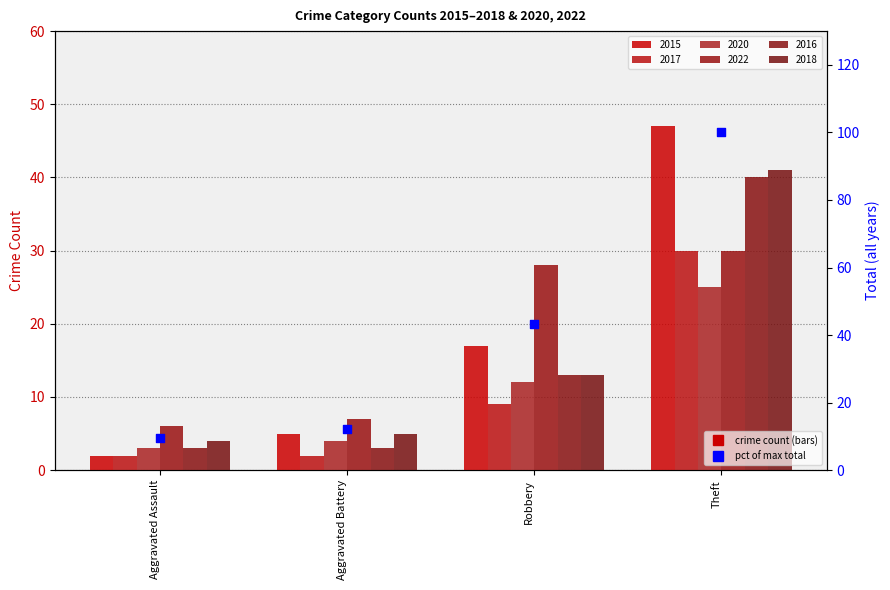

Which has a higher value, Aggravated Battery or Robbery?

Robbery